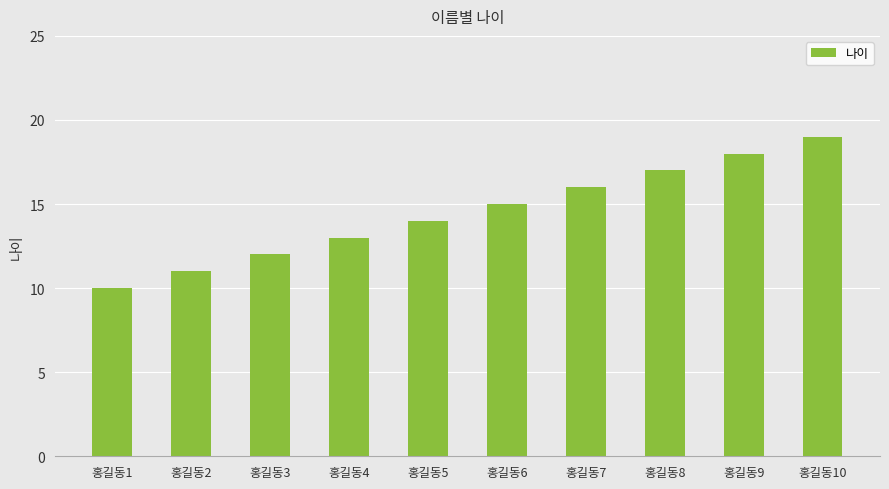

What is the value of the 4th bar from the left?

13